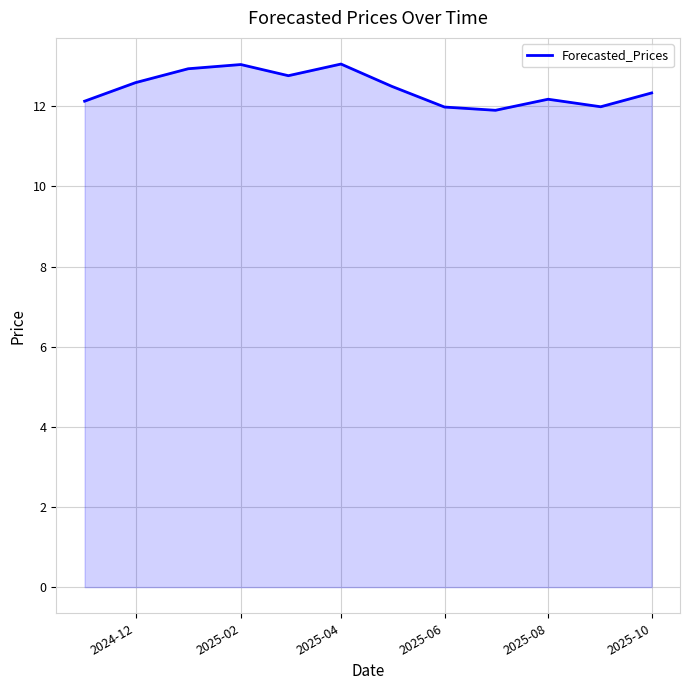

What is the greatest value displayed?

13.1